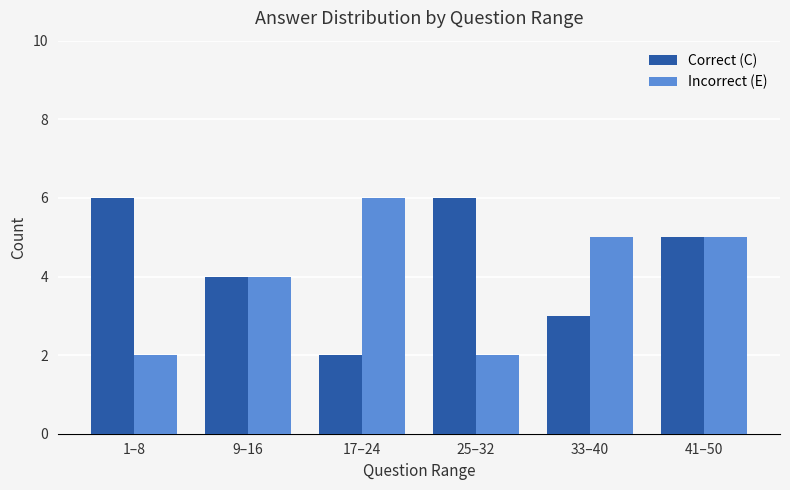

What is the label of the 2nd bar from the right?

33–40